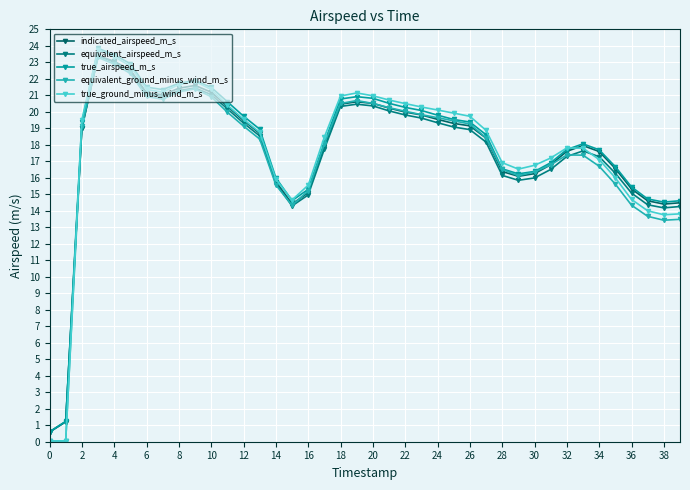

How many data points in equivalent_ground_minus_wind_m_s are above 19?

20